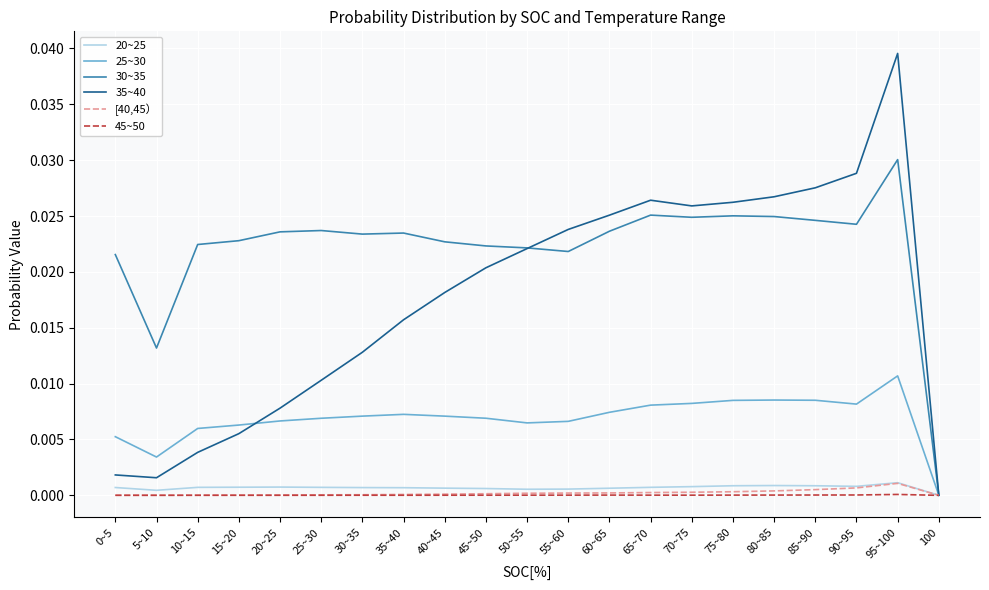

Which series has the widest spread of values?

35~40